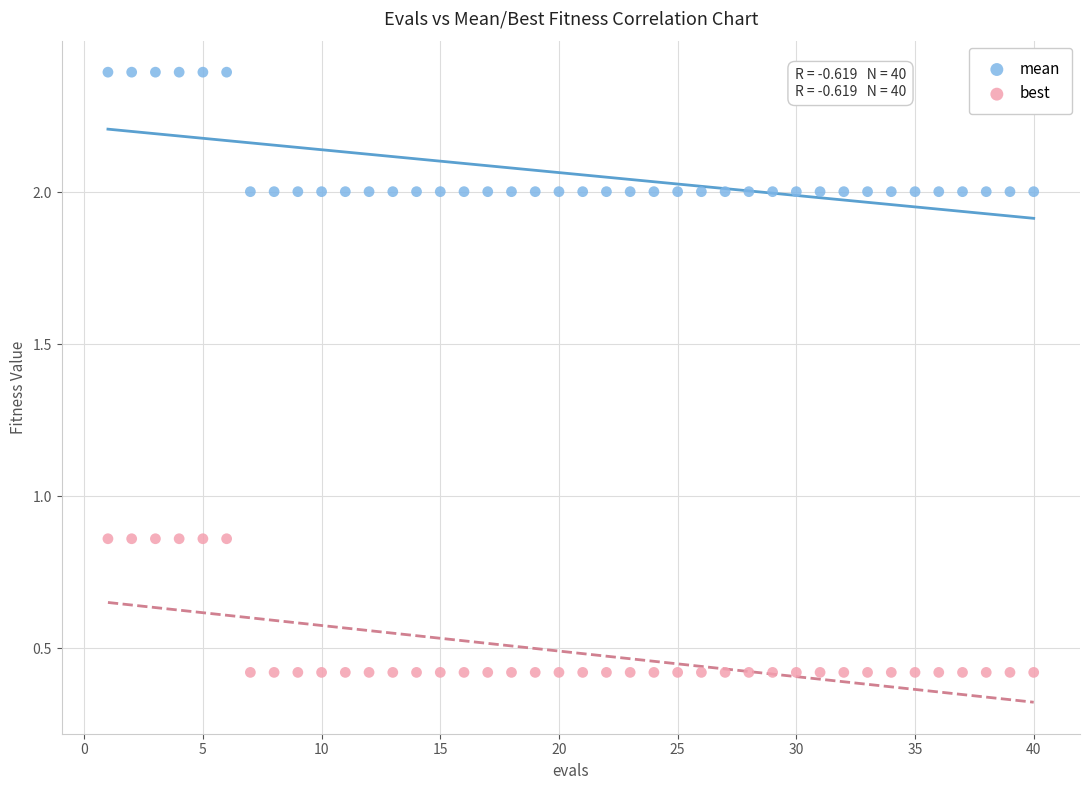

Which series contains the lowest Y value?

best